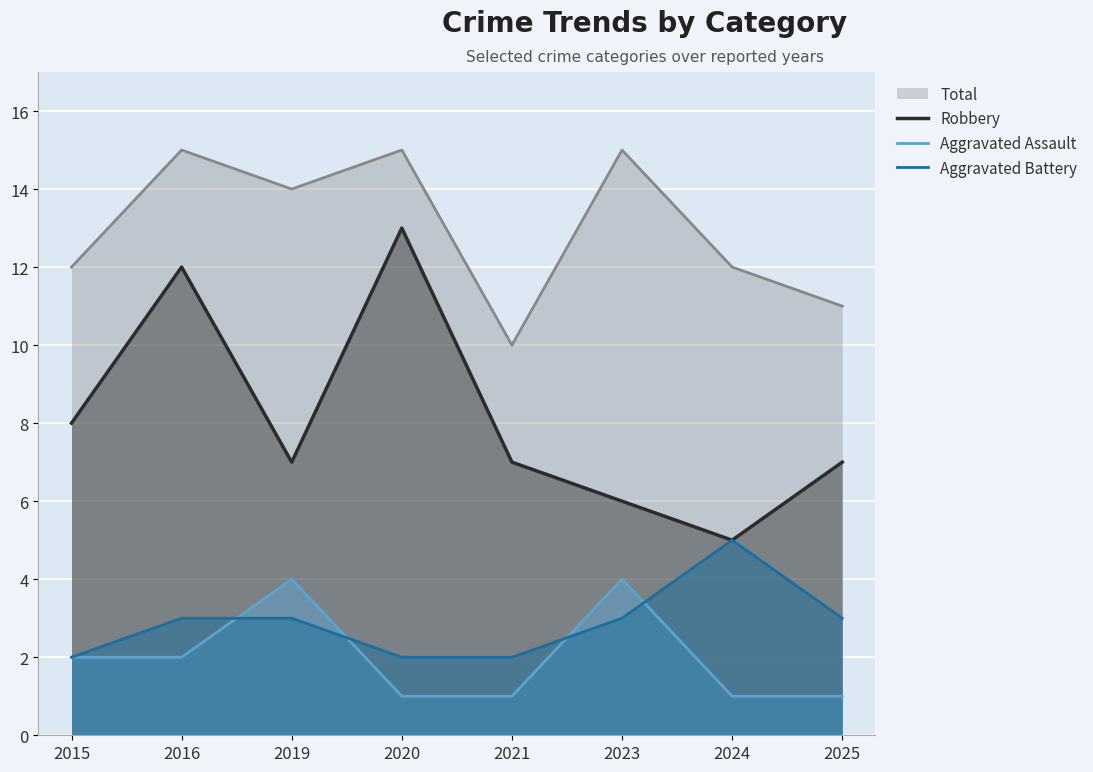

How many interior local peaks does the Aggravated Battery series have?

1